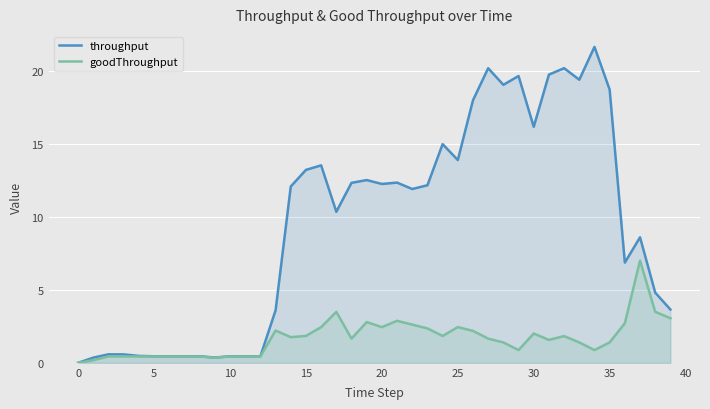

List the series in order of their peak value, highest first.

throughput, goodThroughput